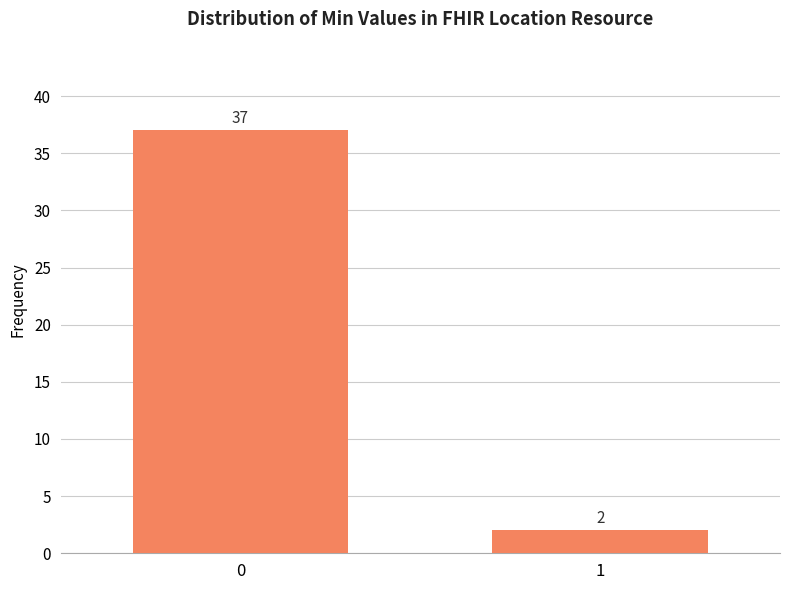

Reading right to left, extract all data points from this chart.

1=2	0=37